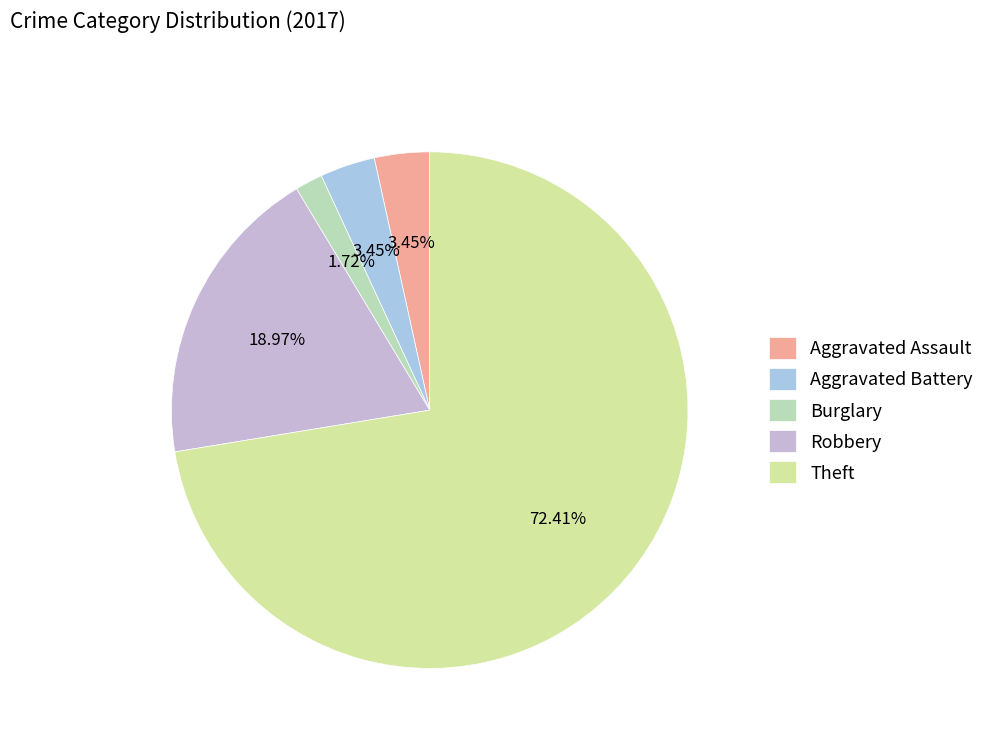

Is it true that Aggravated Assault is 3% of the pie?

True